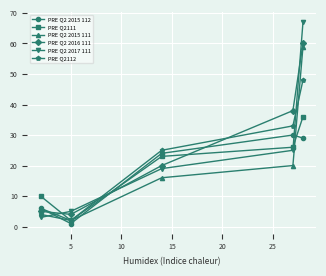

What is the difference between the second highest and minimum values in the PRE Q2 2016 111 series?

34